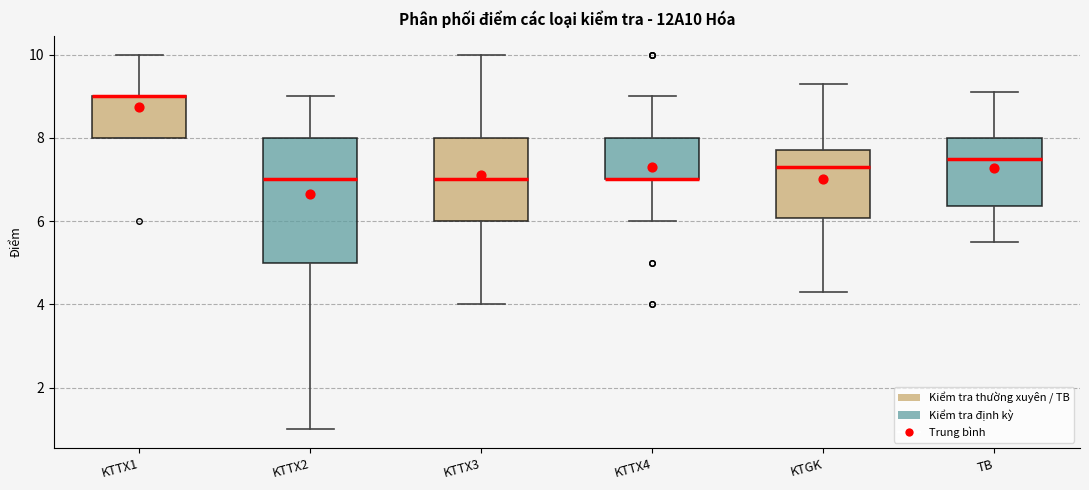

Comparing the boxes themselves (not the whiskers), which one is the tallest?

KTTX2